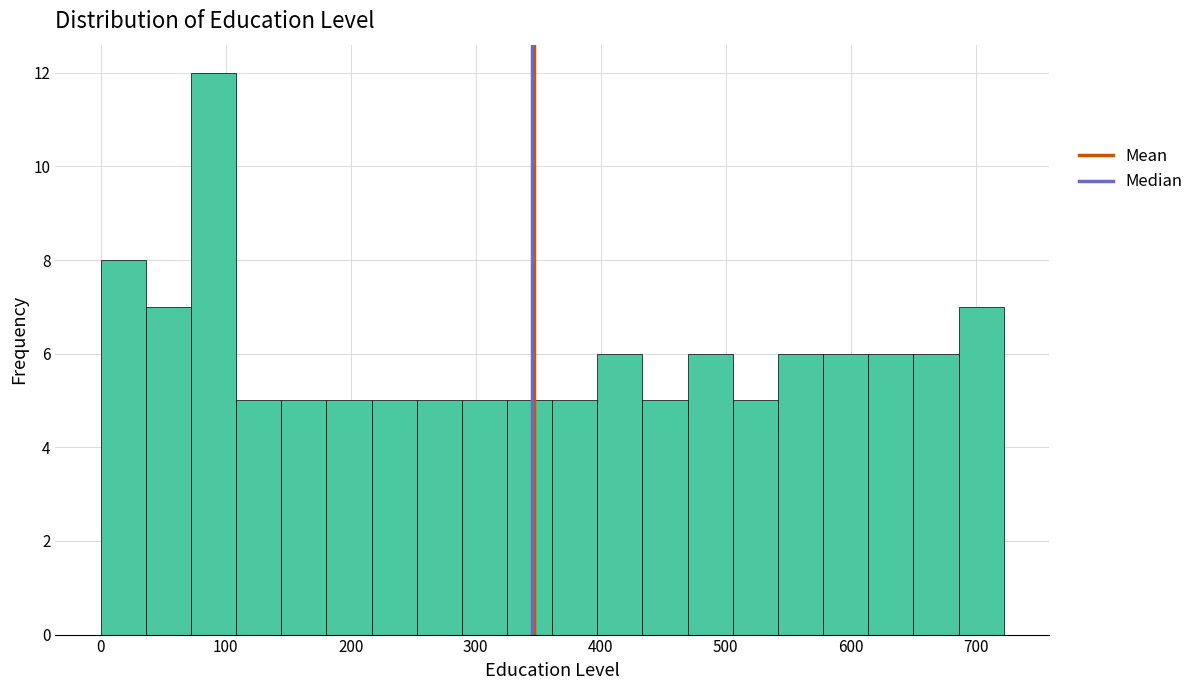

Read against the x-axis, roughly where is the centre of the tallest bar?

90